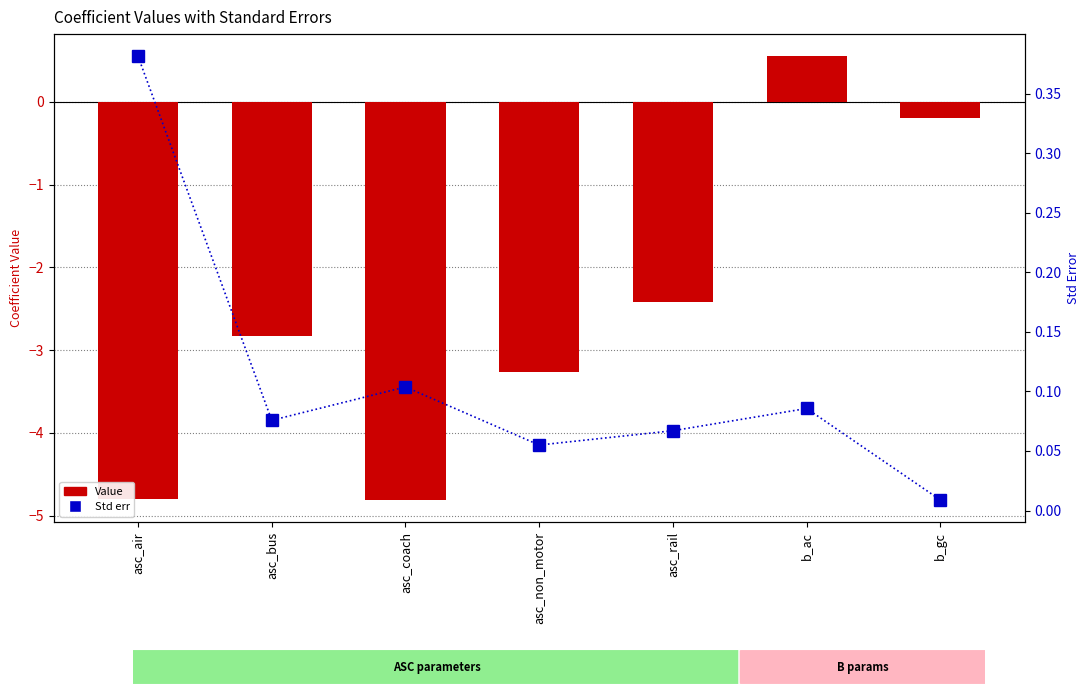

Rank the series by their maximum value, from highest to lowest.

Value, Std err